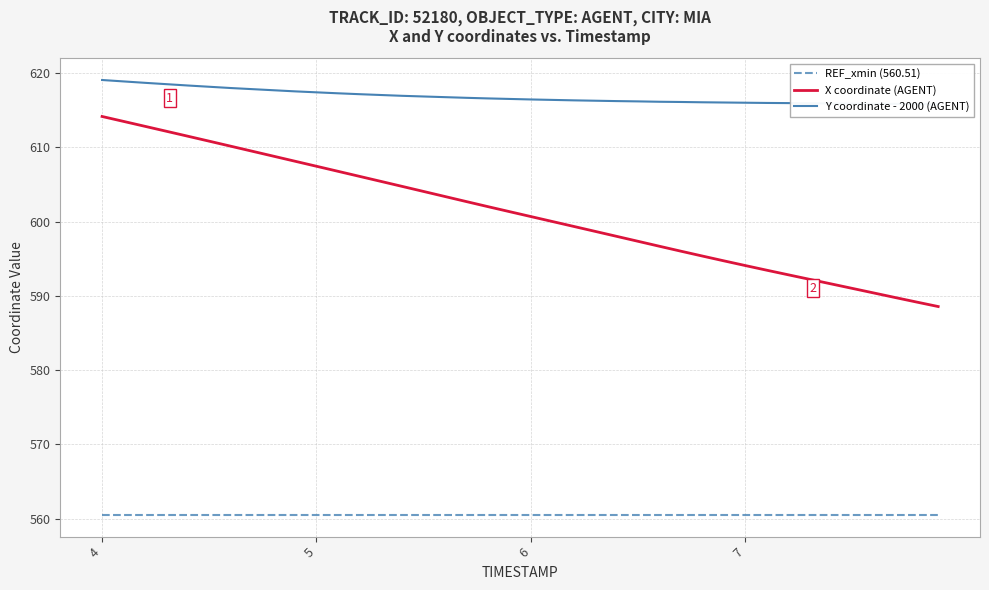

Which series has the largest total across all categories?

Y coordinate - 2000 (AGENT)